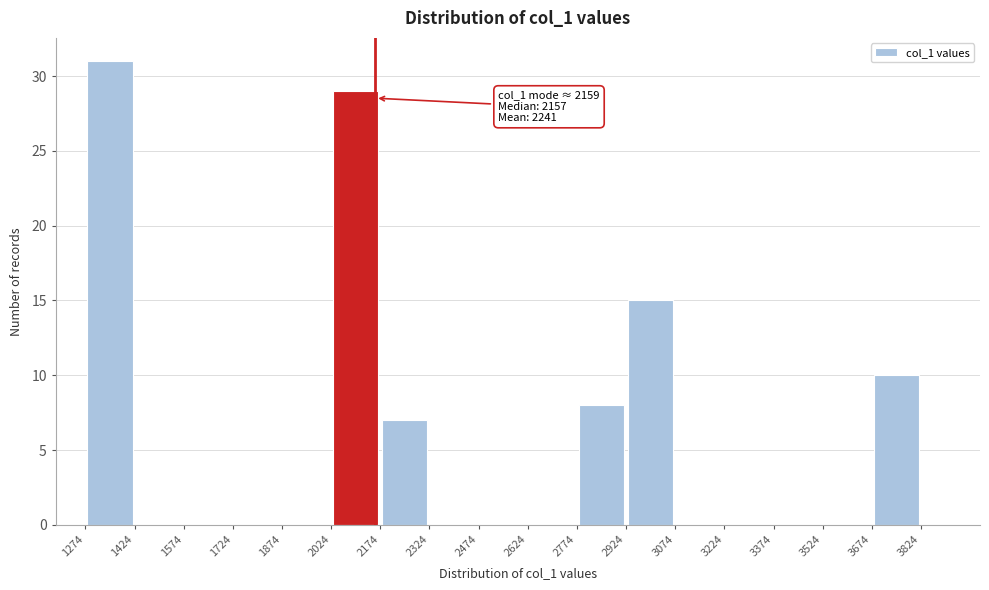

Which range on the x-axis has the tallest bar?

1274 to 1424